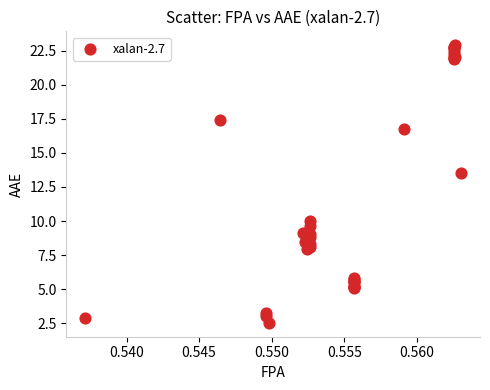

What Y value in the scatter plot is closest to 12?

13.6